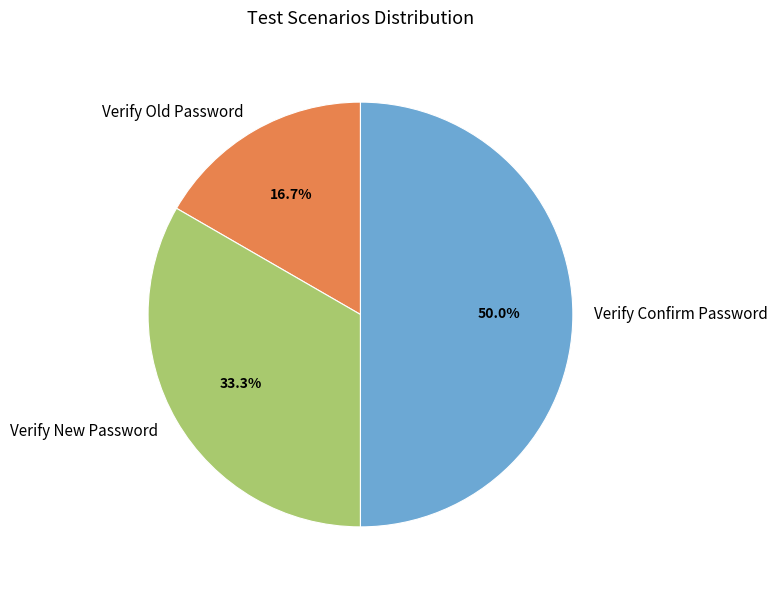

To the nearest percent, what is the difference between the largest and smallest slice percentages?

33%